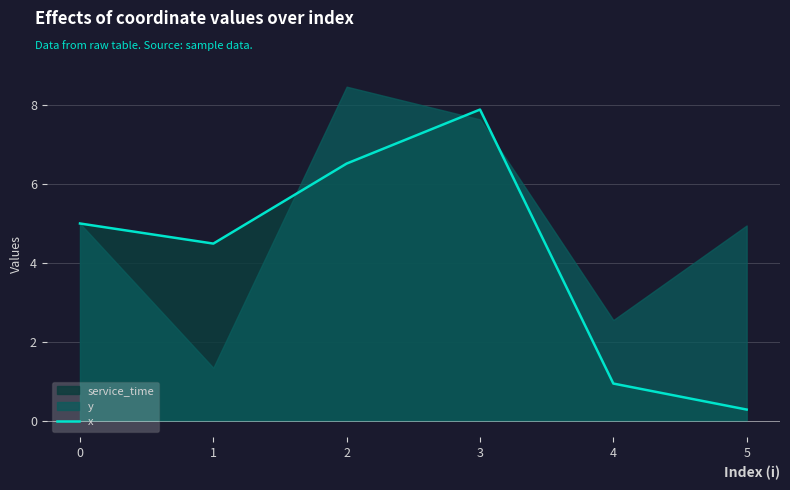

At which category does the chart reach its minimum across all series?

5